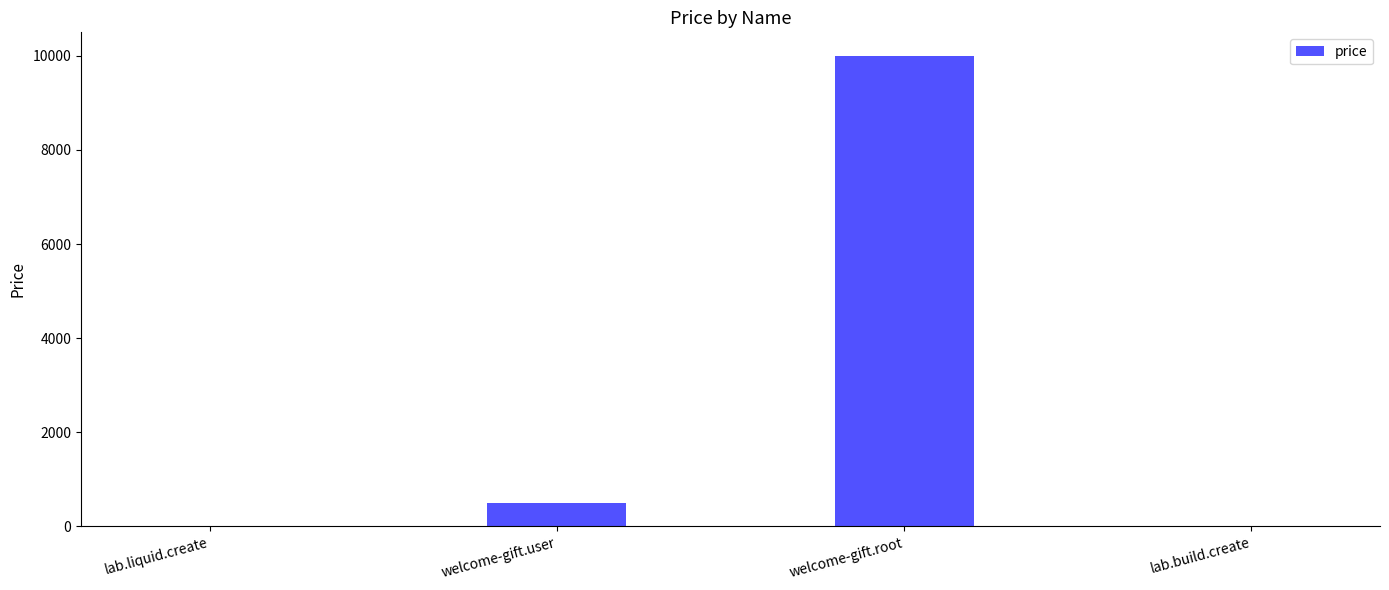

True or false: the data shows 6081 at welcome-gift.root.

False